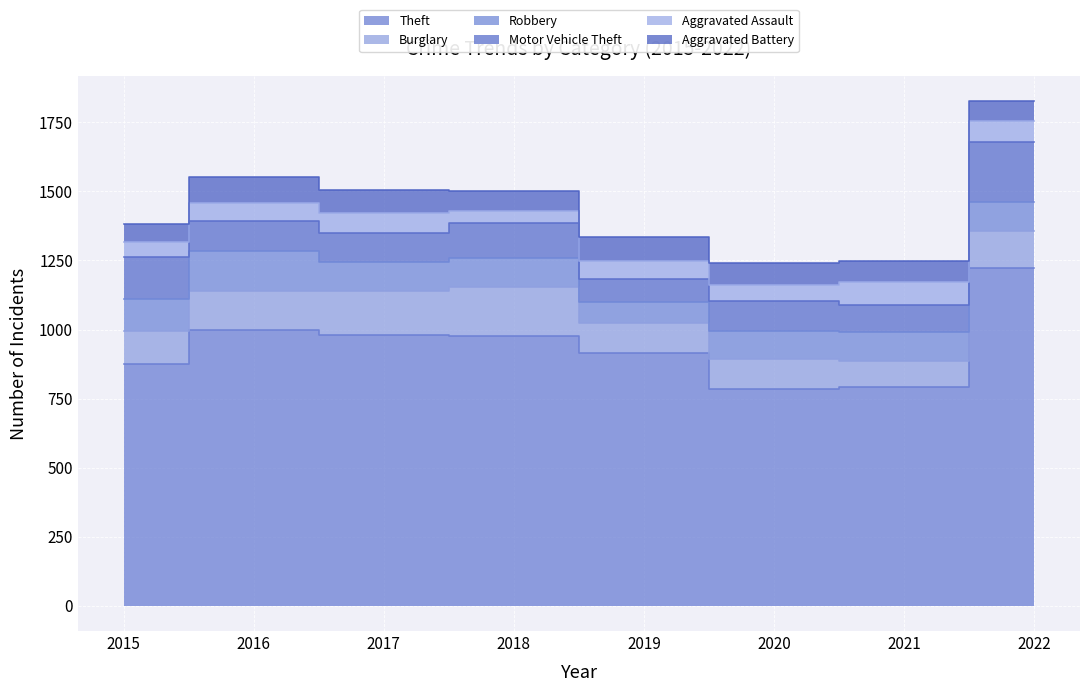

How many lines are shown in the chart?

6